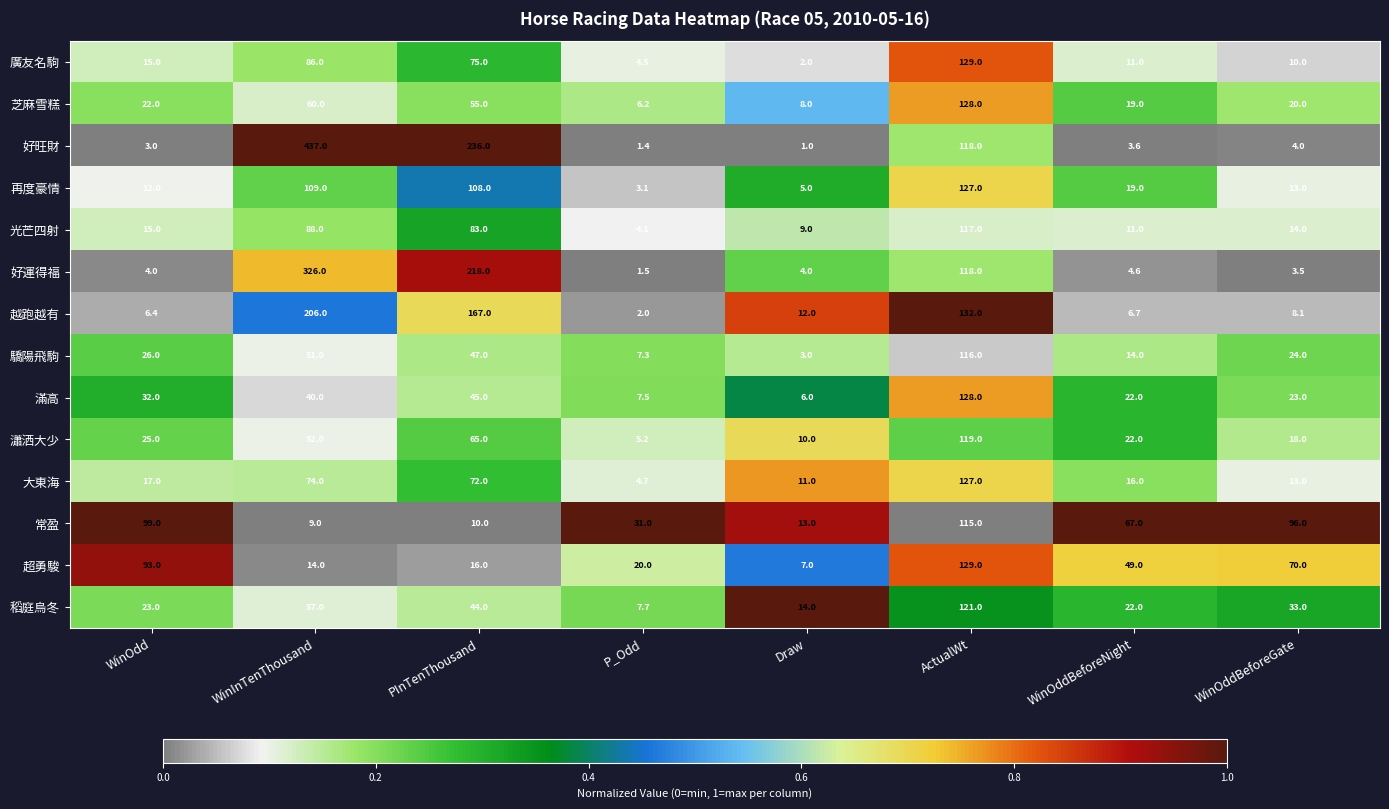

What is the sum of all 稻庭烏冬 values?

321.7